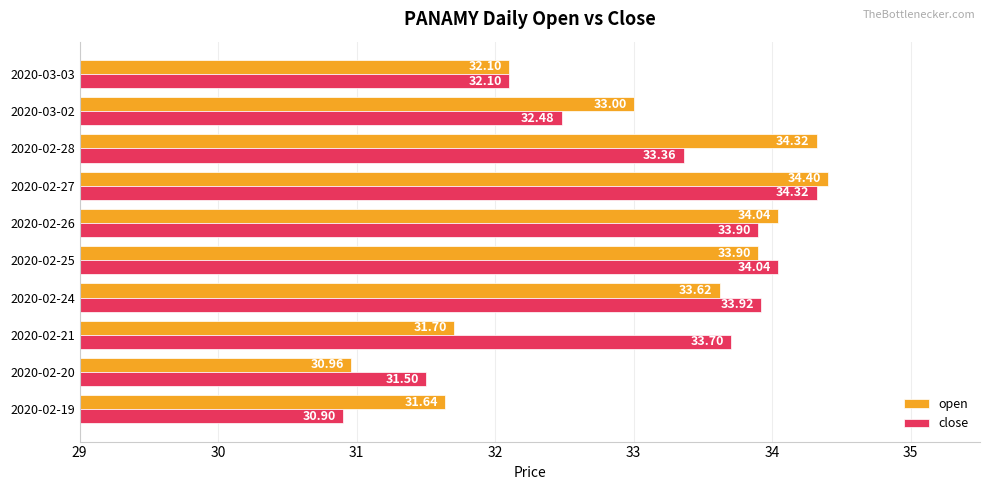

At which label does close reach its peak?

2020-02-27